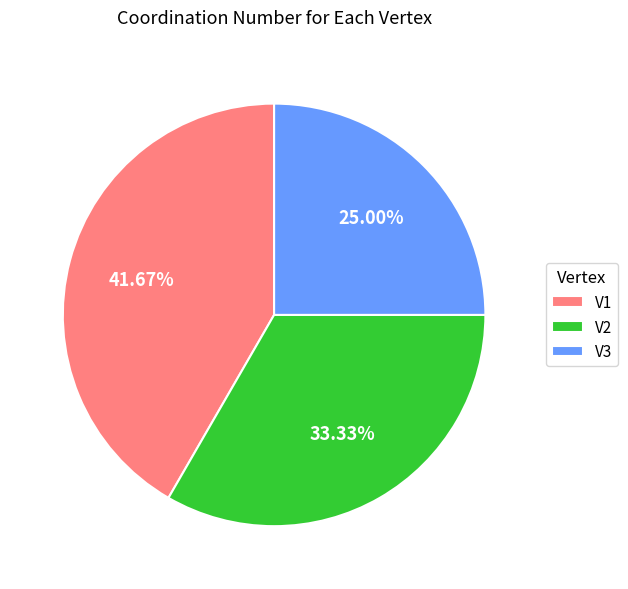

Is there a majority slice in this chart?

No